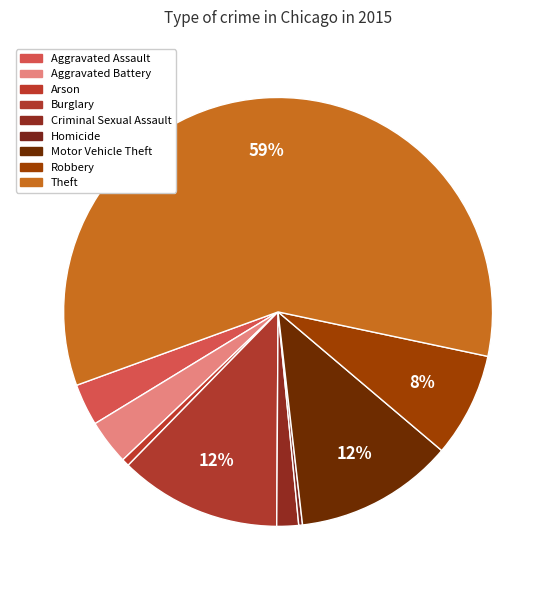

How many slices are in this pie chart?

9